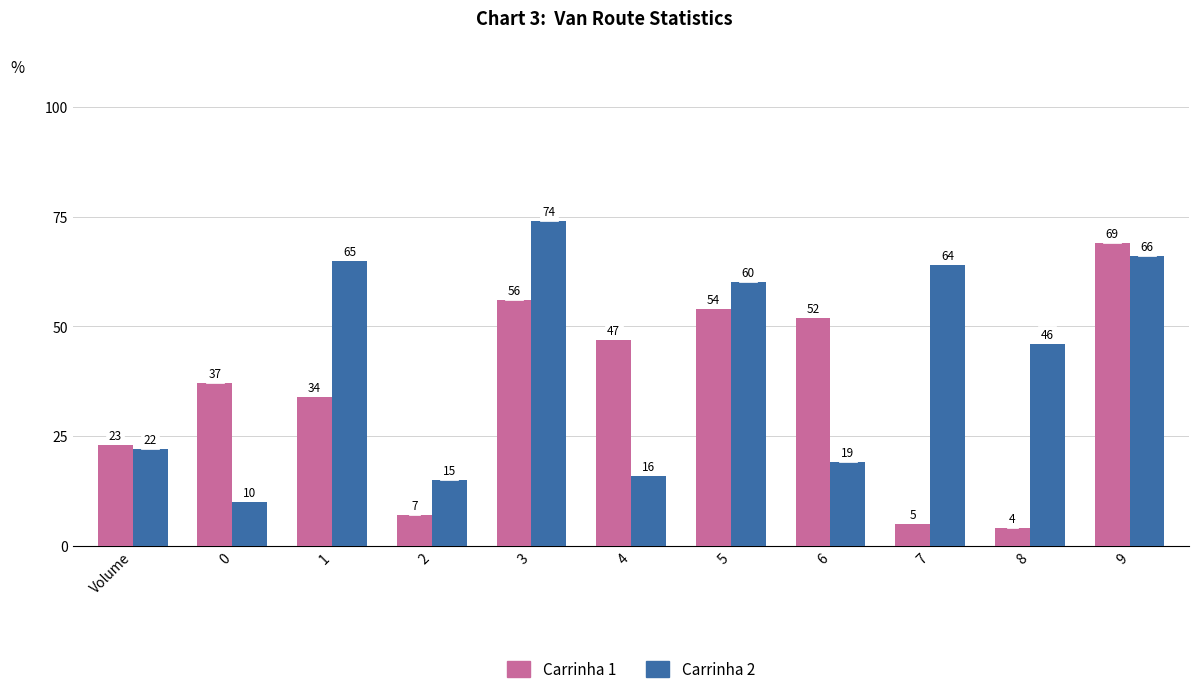

What is the total value across all series at 3?

130